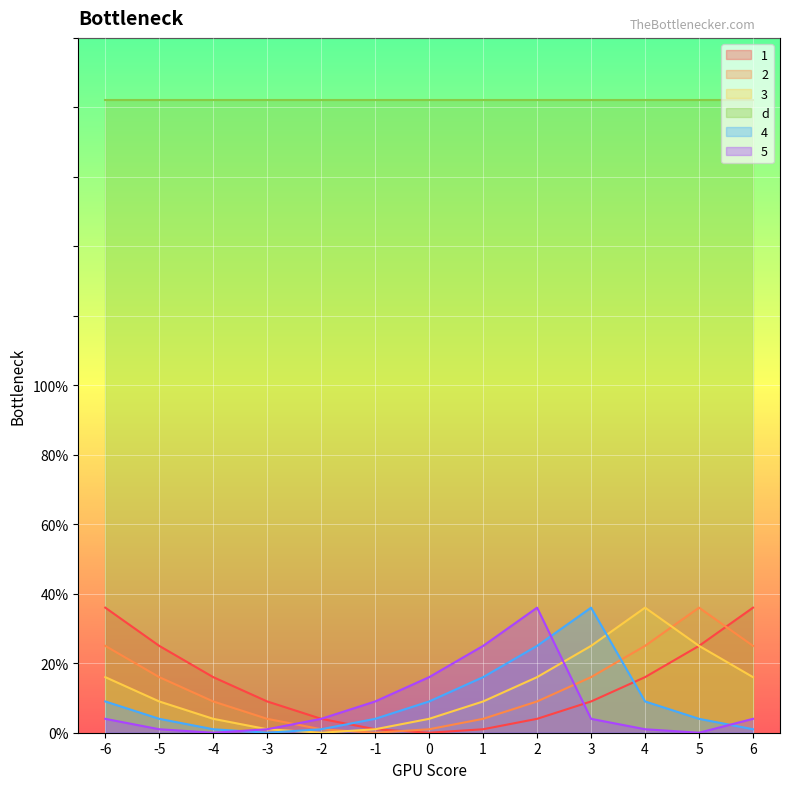

Which has a higher value, -6 or -5?

-6